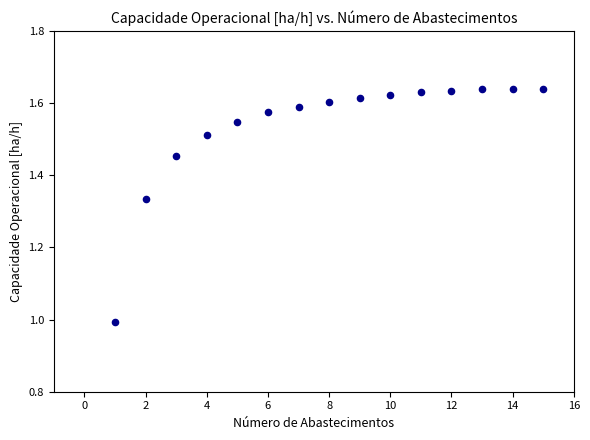

What is the range of Y values (max minus min)?

0.6